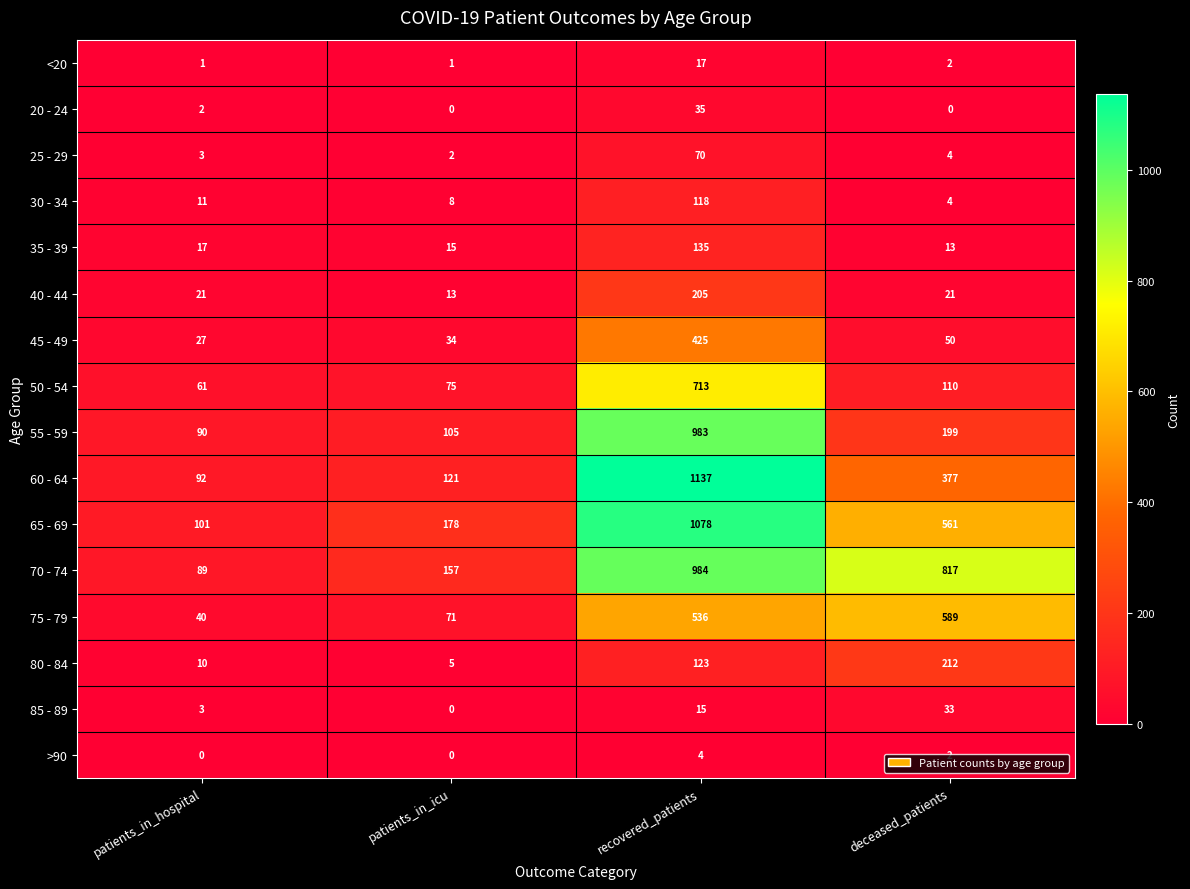

How many data points in 85 - 89 are less than 15?

2